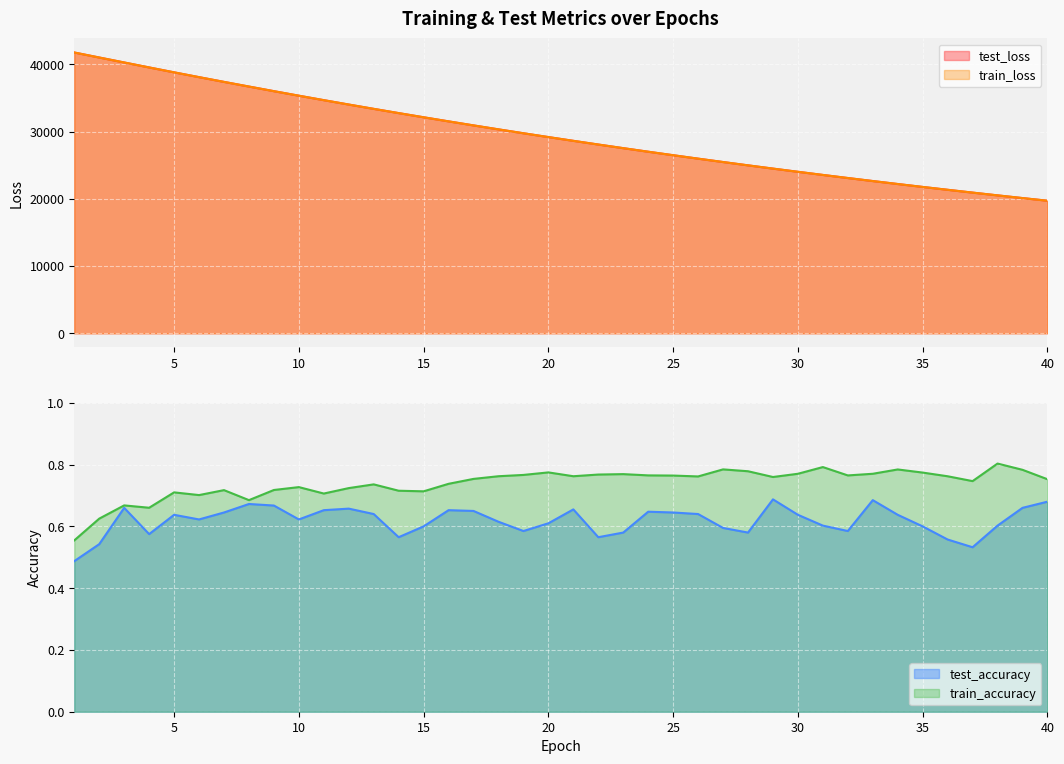

The value of test_accuracy at 21 is 0.7. True or false?

True